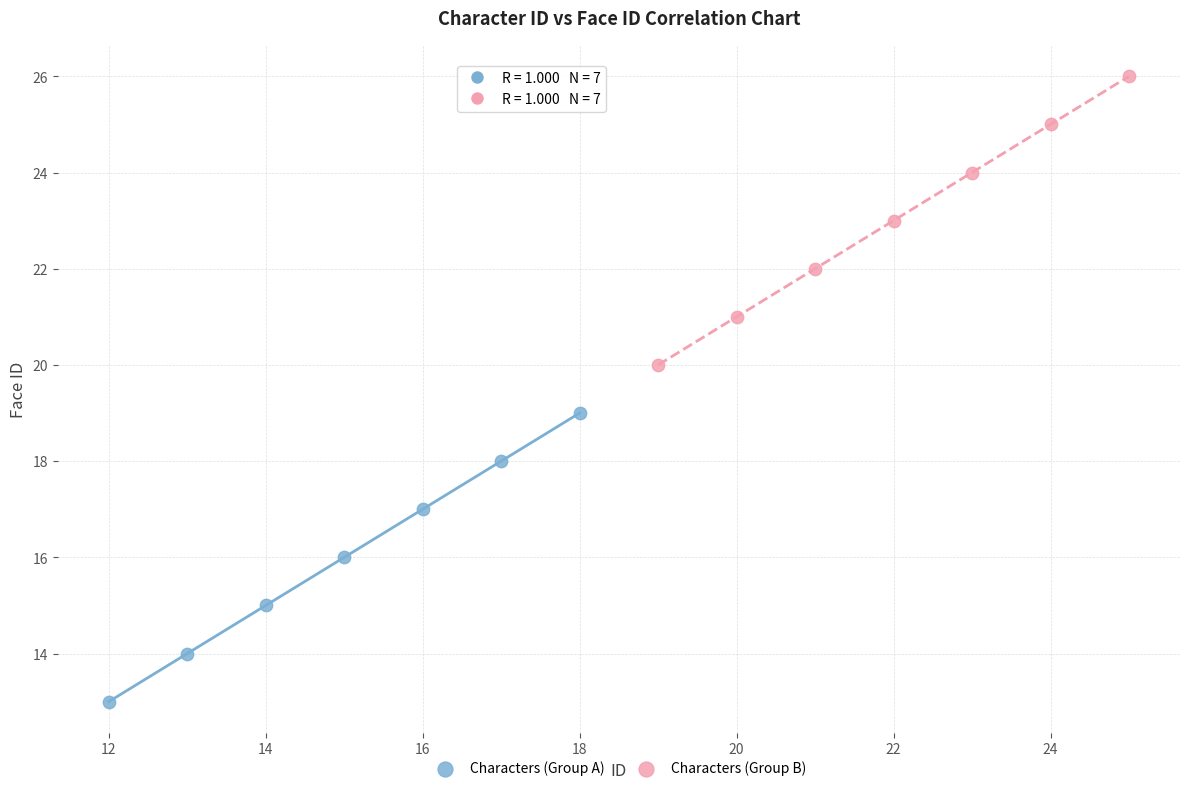

Which series contains the lowest Y value?

Characters (Group A)